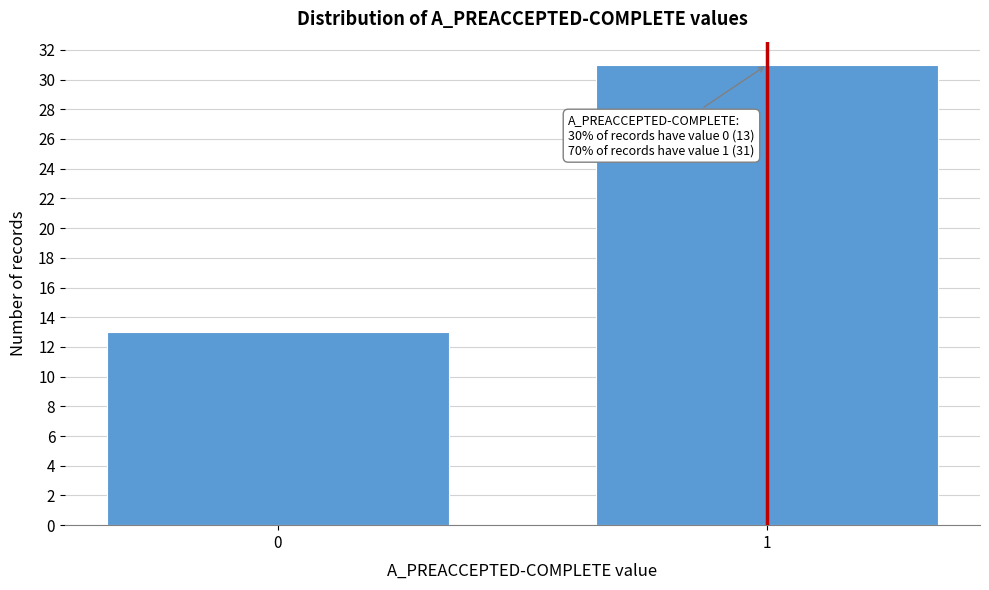

Reading left to right, what are all the values shown in this chart?

13	31